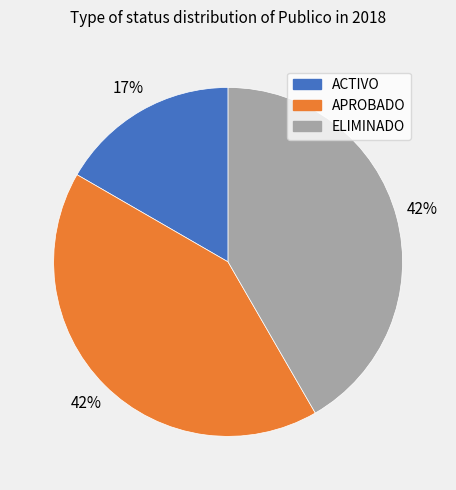

Is there any slice that represents more than half of the pie?

No